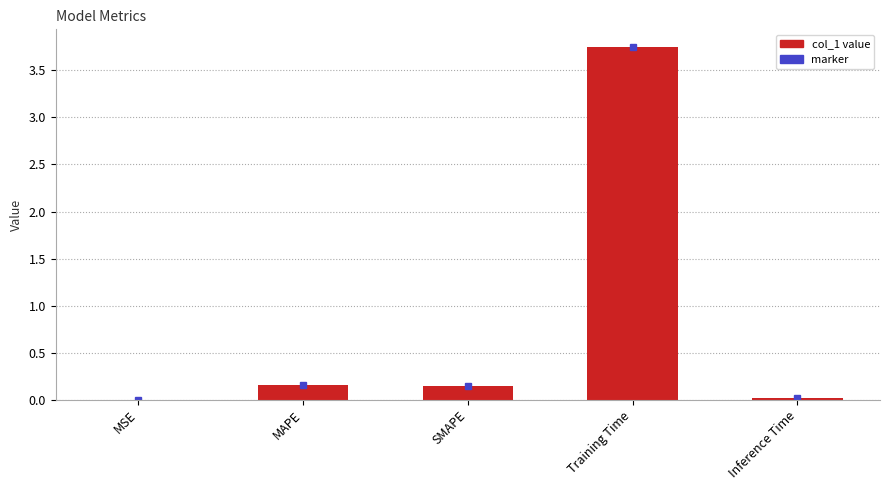

Does the chart contain stacked bars?

No